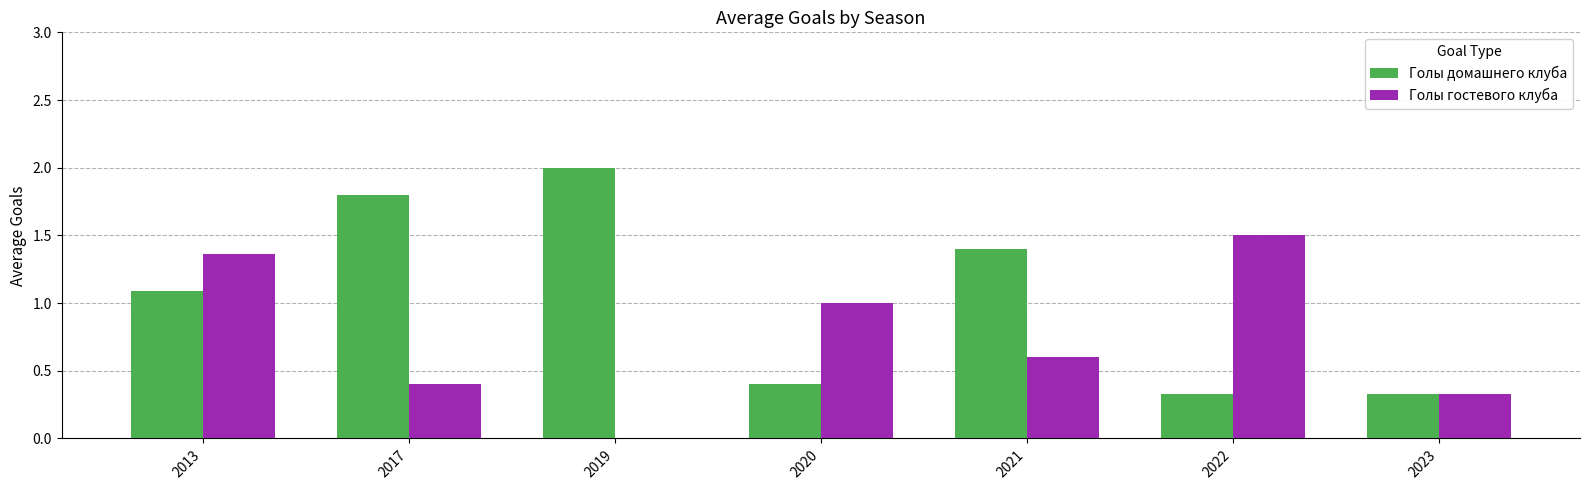

Count the Голы гостевого клуба values in the range 0 to 1.

5